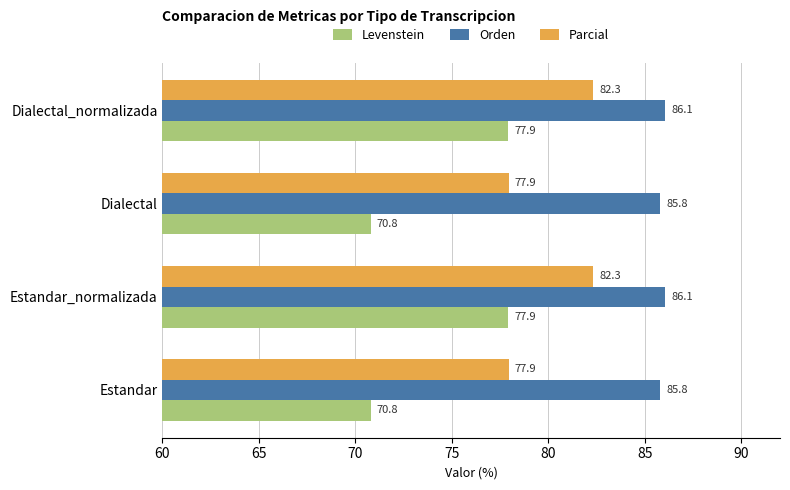

How many values in the Levenstein series exceed 77?

2